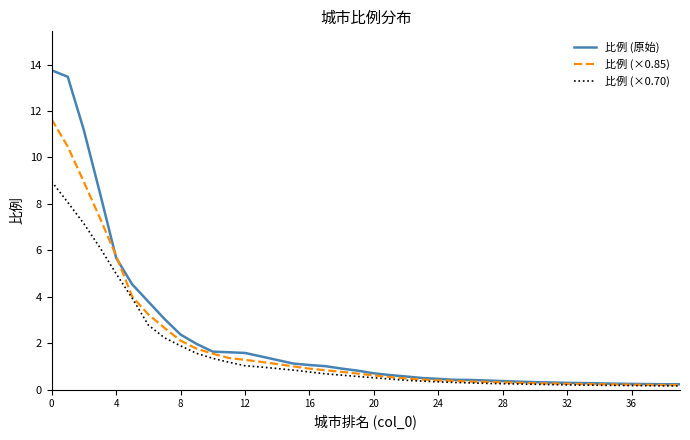

What is the greatest value displayed?

13.8